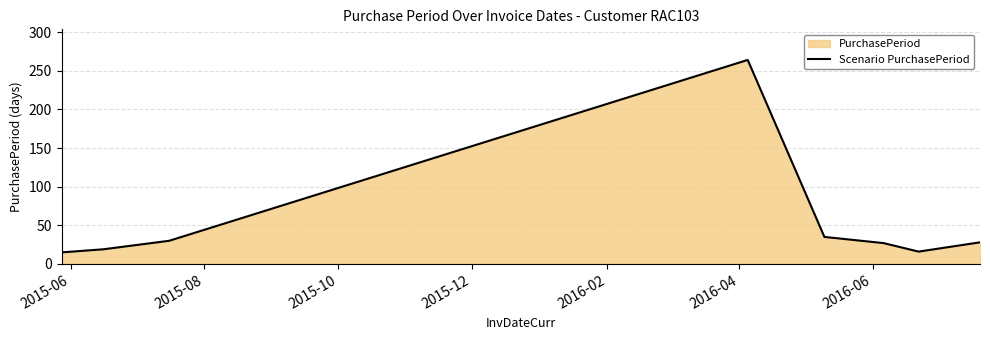

What is the average value?

54